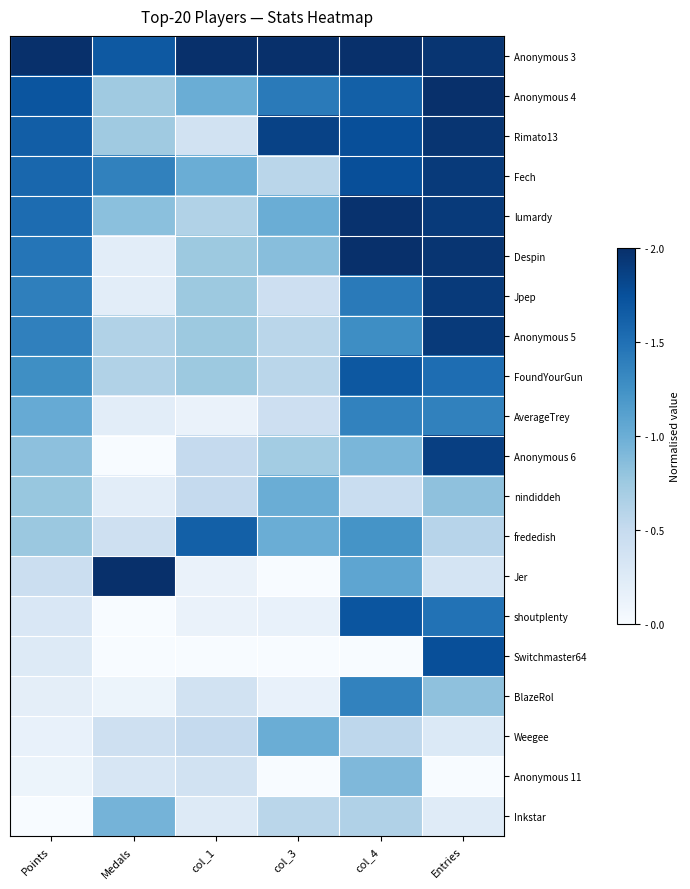

Rank the series at col_1 from lowest to highest value.

Switchmaster64, AverageTrey, Jer, shoutplenty, Inkstar, Rimato13, BlazeRol, Anonymous 11, Anonymous 6, nindiddeh, Weegee, lumardy, Despin, Jpep, Anonymous 5, FoundYourGun, Anonymous 4, Fech, frededish, Anonymous 3